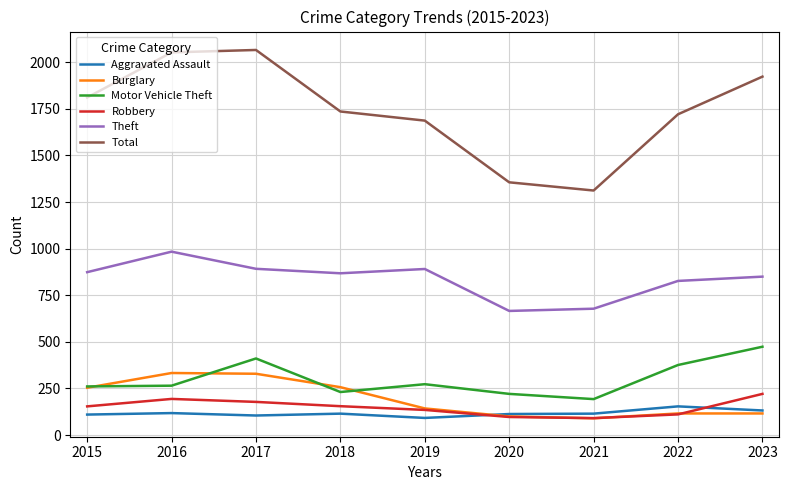

In Theft, how many points are lower than both neighbors (excluding endpoints)?

2